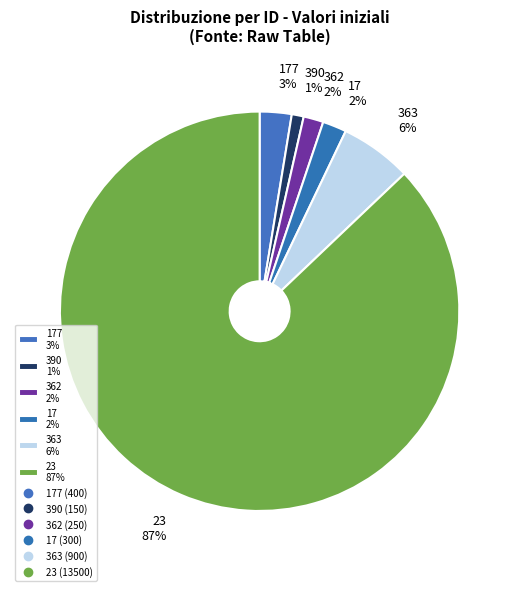

Which slice is the smallest?

390 1%